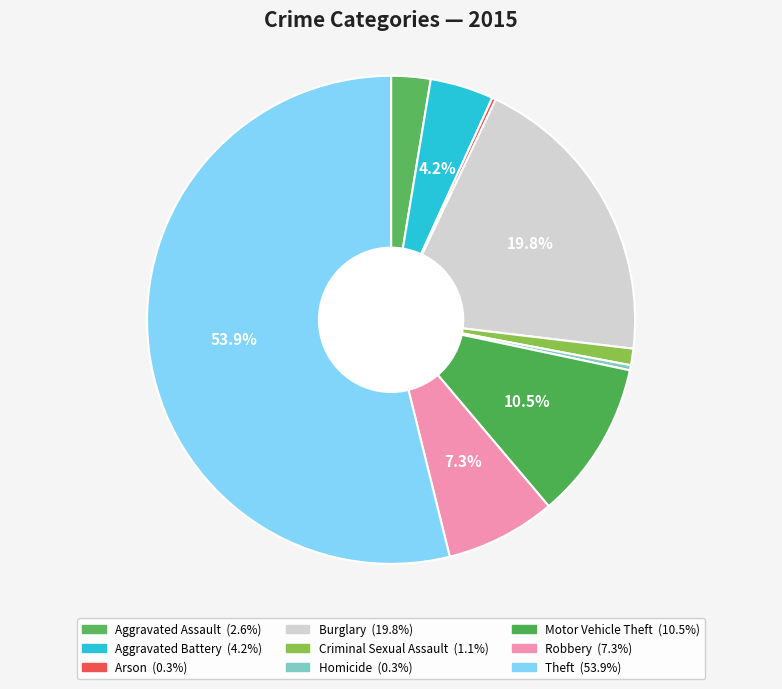

Rank the categories by value from lowest to highest.

Arson, Homicide, Criminal Sexual Assault, Aggravated Assault, Aggravated Battery, Robbery, Motor Vehicle Theft, Burglary, Theft